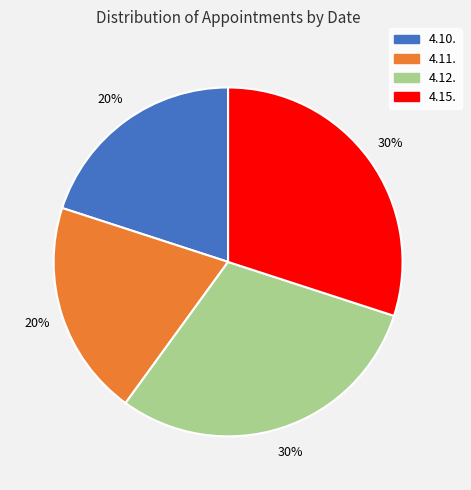

To the nearest percent, what percentage of the pie is 4.12.?

30%